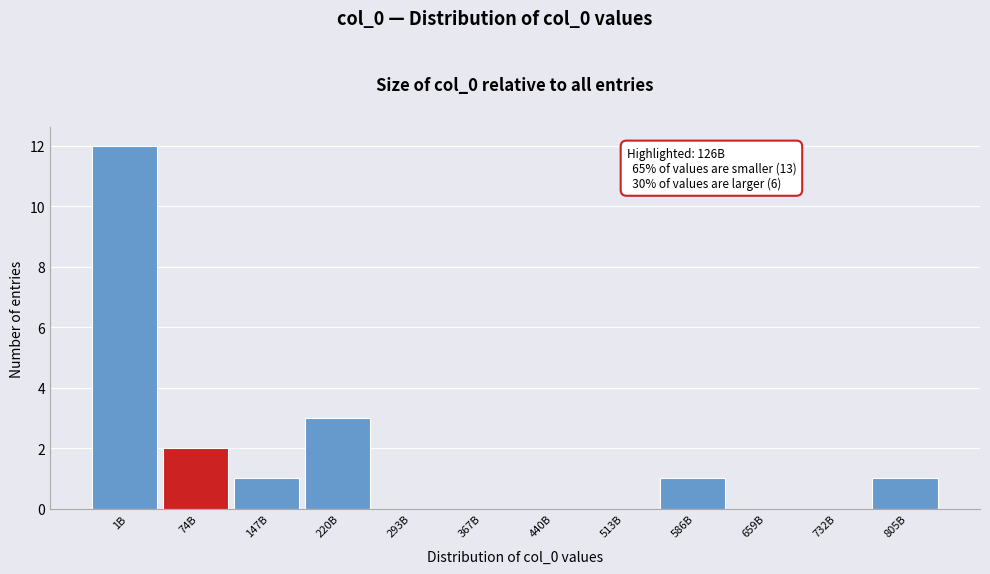

Reading left to right, transcribe all the data shown in this chart.

1B=12	74B=2	147B=1	220B=3	293B=0	367B=0	440B=0	513B=0	586B=1	659B=0	732B=0	805B=1